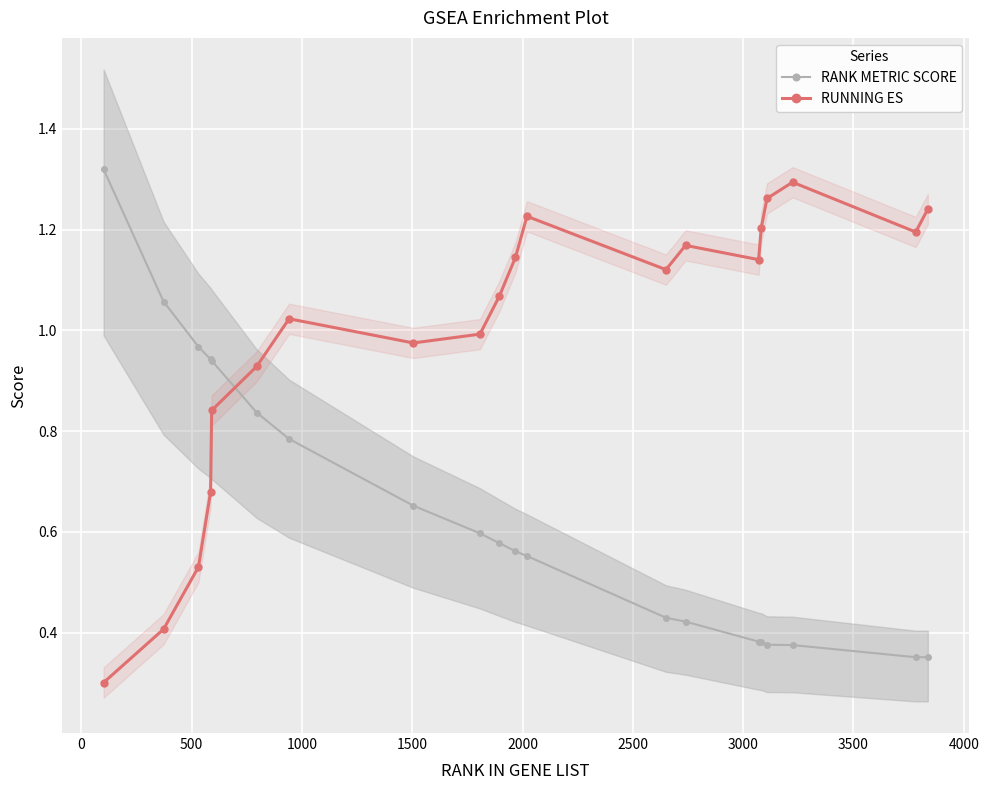

Reading left to right, transcribe all the data shown in this chart.

RANK METRIC SCORE: 1.3	1.1	1.0	0.9	0.9	0.8	0.8	0.7	0.6	0.6	0.6	0.6	0.4	0.4	0.4	0.4	0.4	0.4	0.4	0.4
RUNNING ES: 0.3	0.4	0.5	0.7	0.8	0.9	1.0	1.0	1.0	1.1	1.1	1.2	1.1	1.2	1.1	1.2	1.3	1.3	1.2	1.2